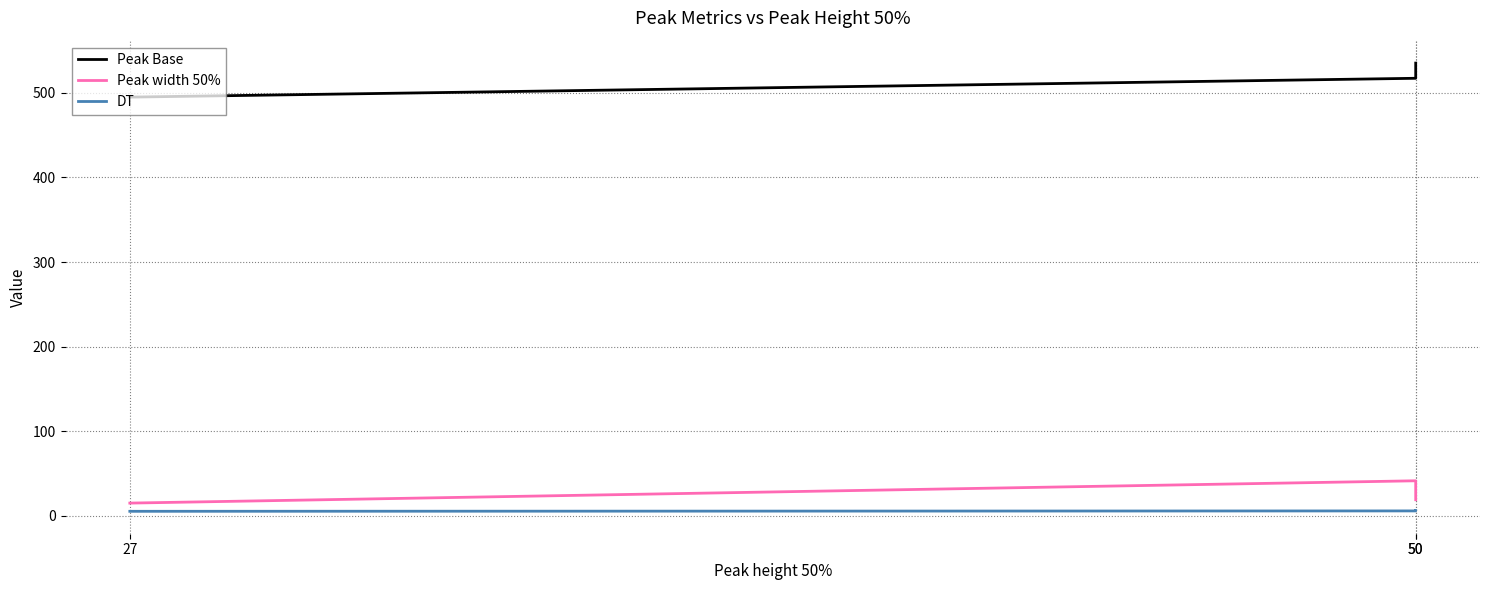

Reading right to left, transcribe all the data shown in this chart.

Peak Base: 50=535.0	50=517.1	27=494.8
Peak width 50%: 50=19.2	50=41.6	27=15.2
DT: 50=6.4	50=6.0	27=5.5